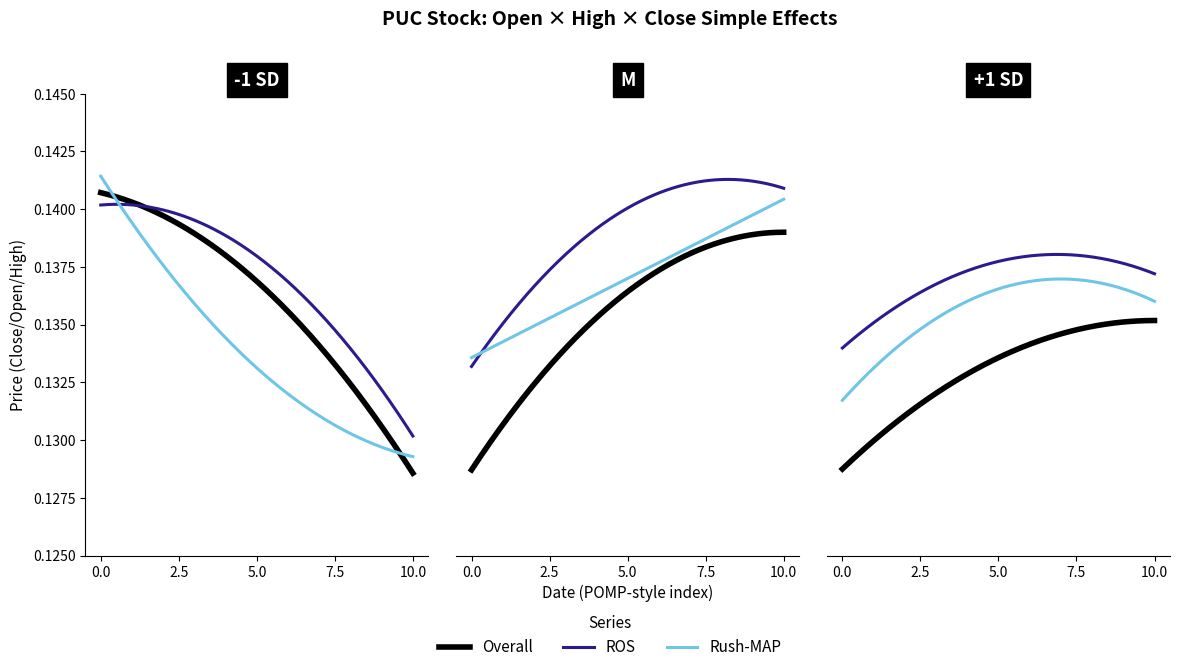

True or false: high and close intersect in this chart.

False